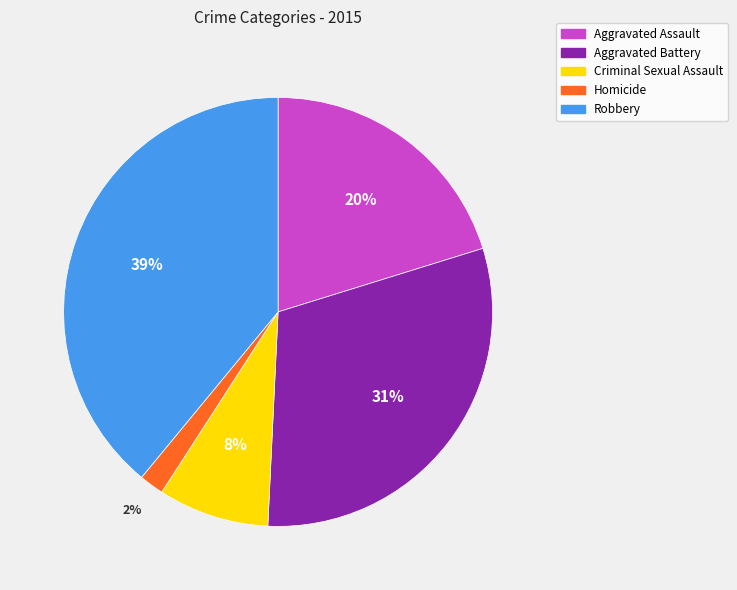

Rank the categories by value from lowest to highest.

Homicide, Criminal Sexual Assault, Aggravated Assault, Aggravated Battery, Robbery